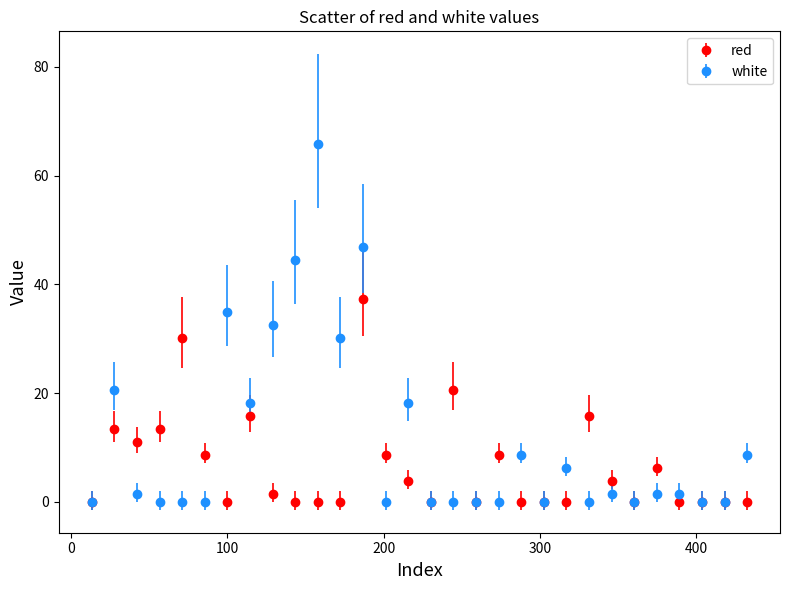

Which series has the largest total across all categories?

white